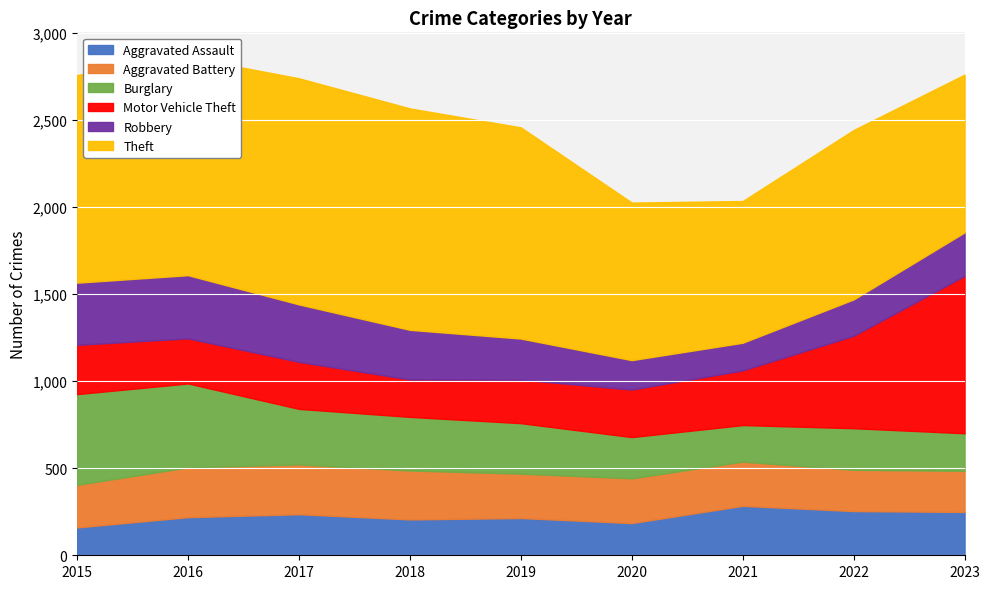

Which series ends up on top after the final intersection of Aggravated Assault and Aggravated Battery?

Aggravated Assault